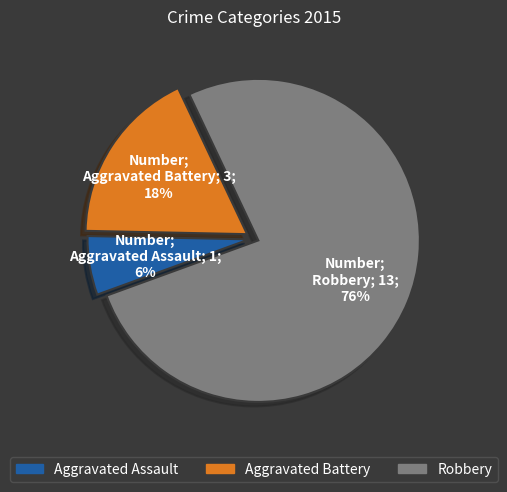

Rank the categories by value from highest to lowest.

Robbery, Aggravated Battery, Aggravated Assault